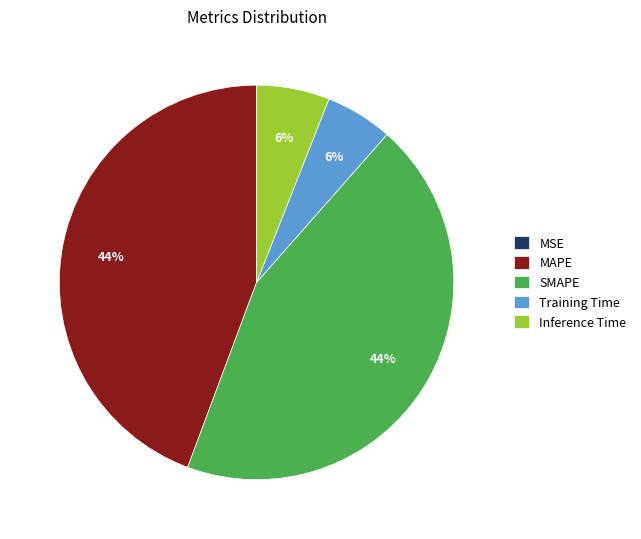

To the nearest percent, what is the combined percentage of Training Time and SMAPE?

50%